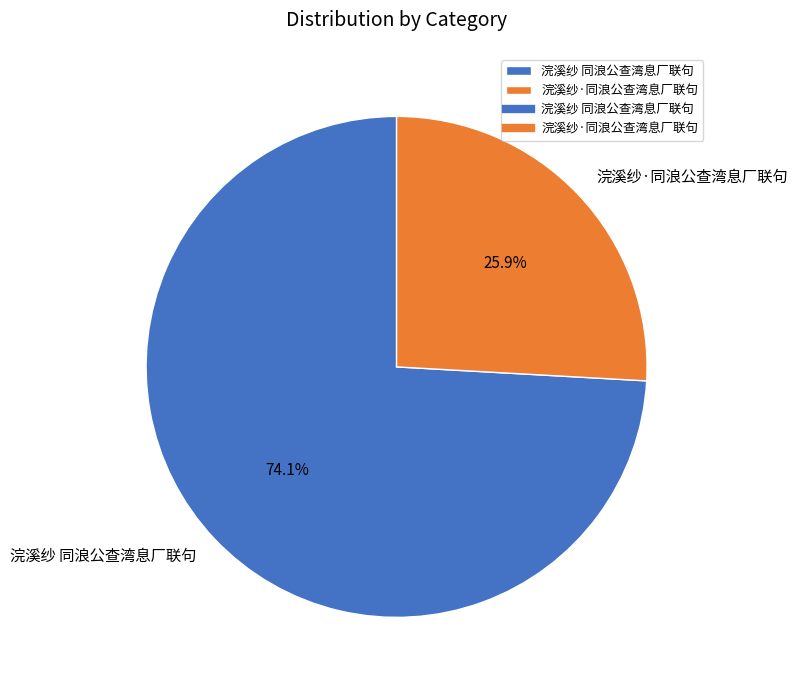

The 浣溪纱·同浪公查湾息厂联句 slice represents 37% of the pie. True or false?

False